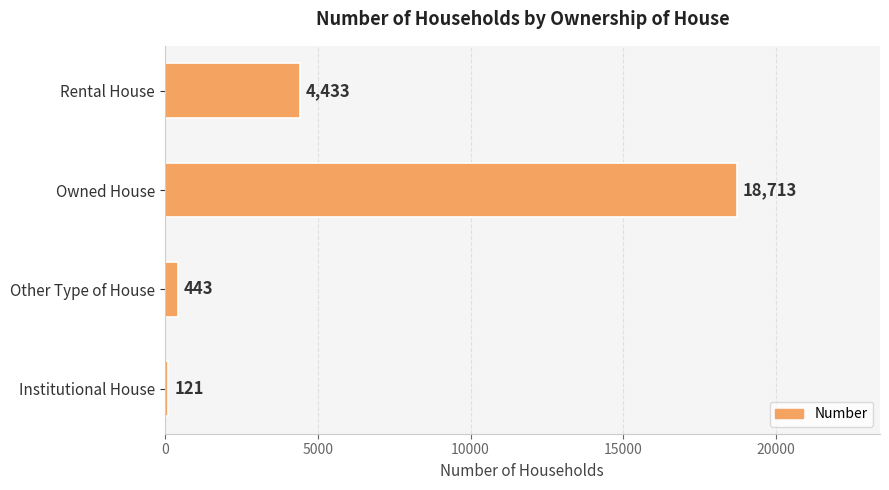

Rank the categories by value from lowest to highest.

Institutional House, Other Type of House, Rental House, Owned House